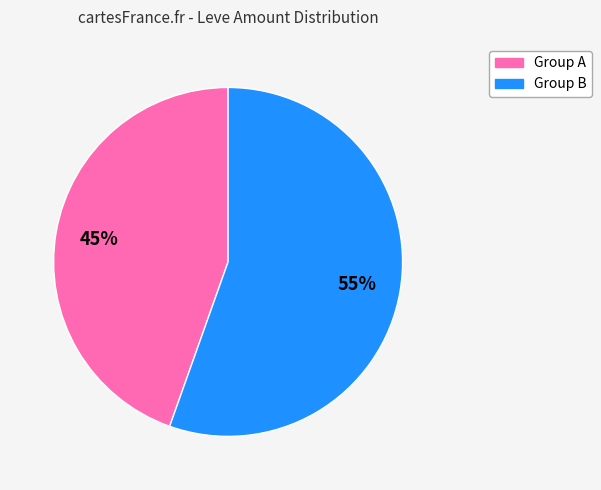

To the nearest percent, what is the average slice percentage?

50%